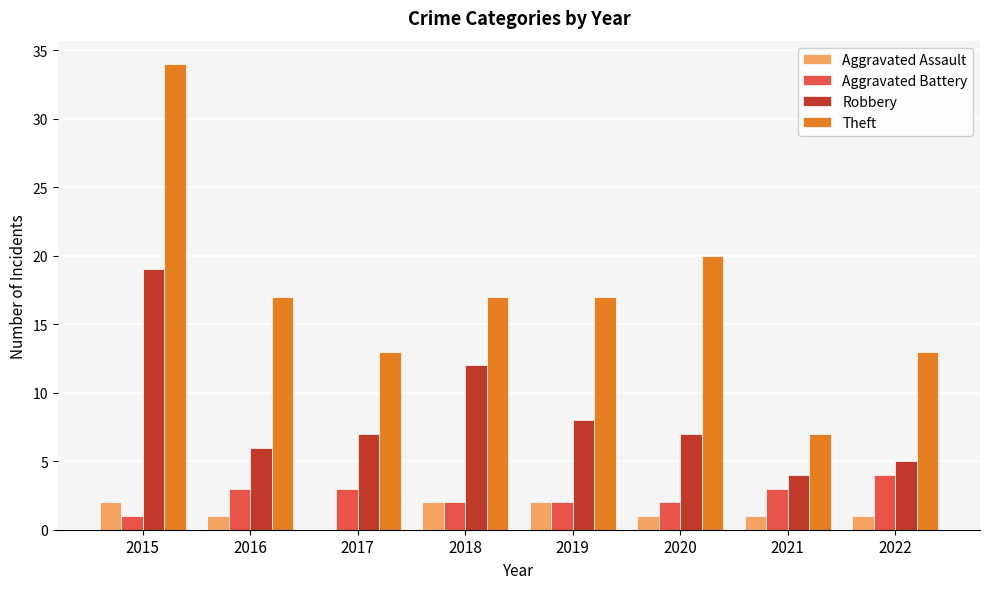

Which series changed the most between 2015 and 2016?

Theft